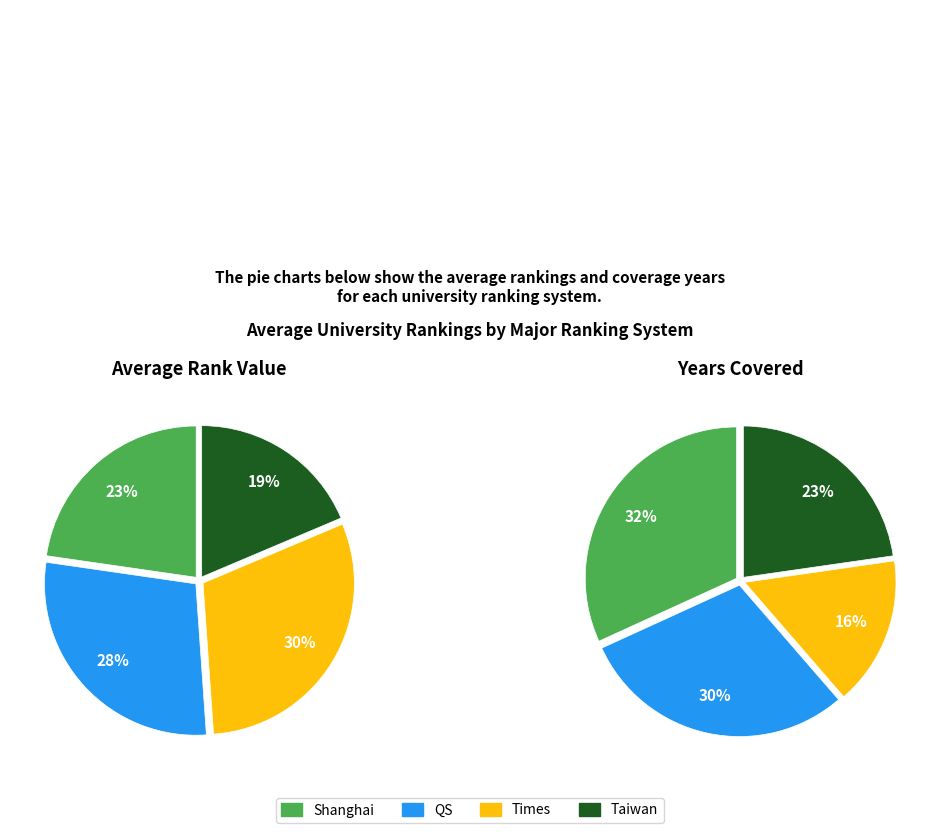

To the nearest percent, what is the difference between the largest and smallest slice percentages?

11%